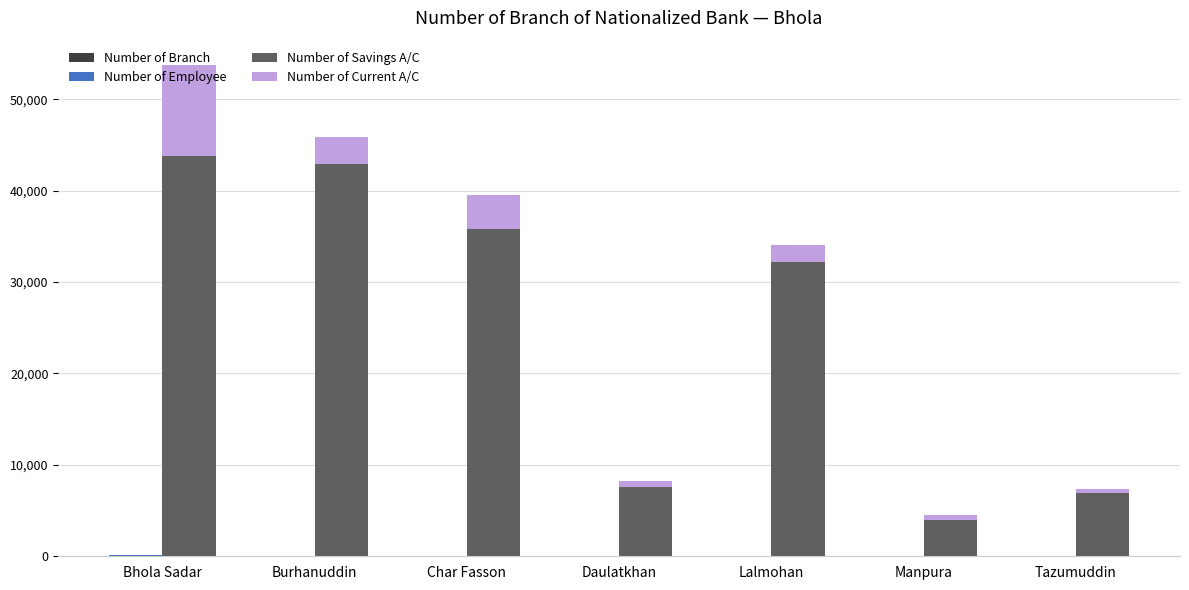

How many values in the Number of Savings A/C series exceed 32238?

3